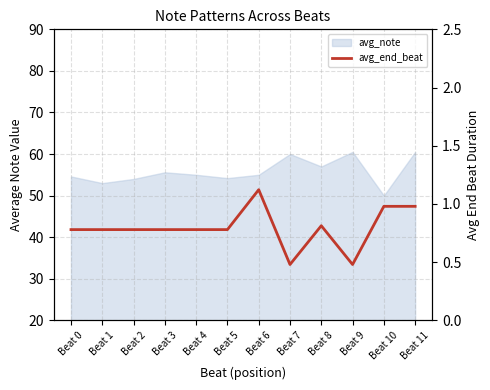

What is the sum of the values at Beat 7 and Beat 0?

1.3